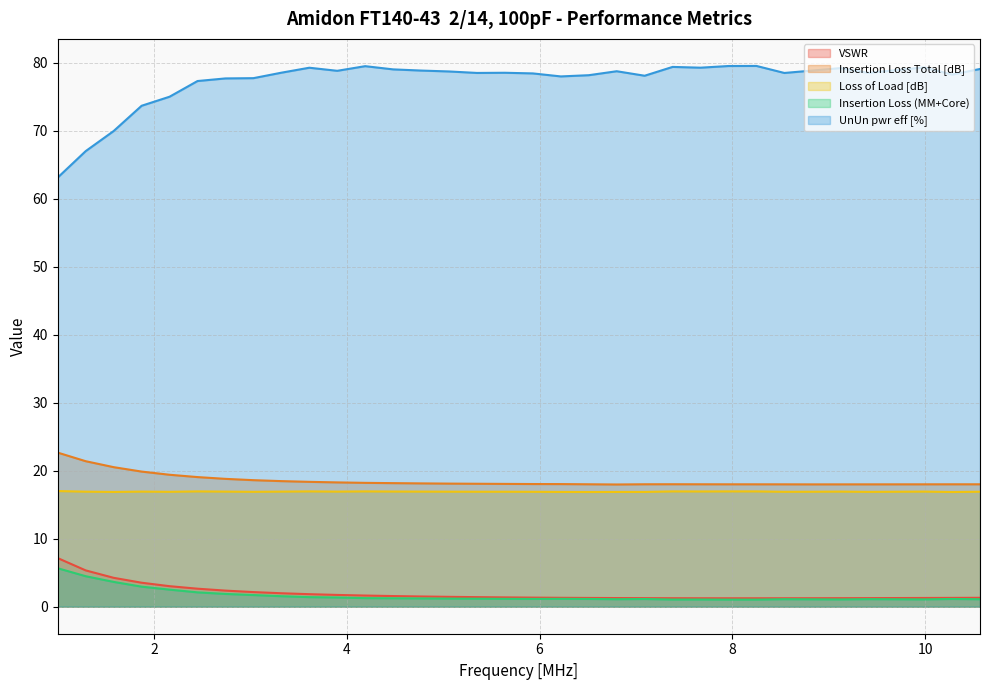

In UnUn pwr eff [%], how many points are higher than both neighbors (excluding endpoints)?

8